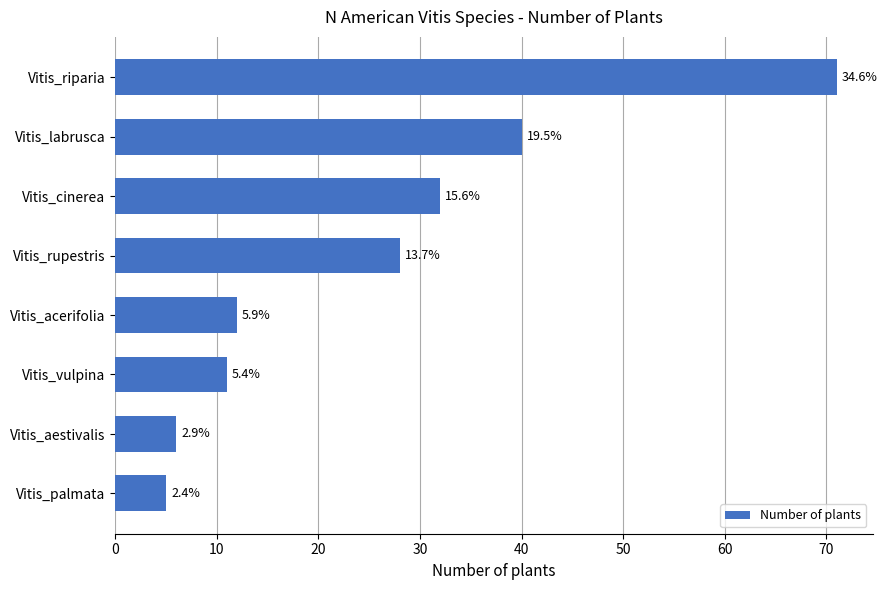

How many bars are there in total?

8